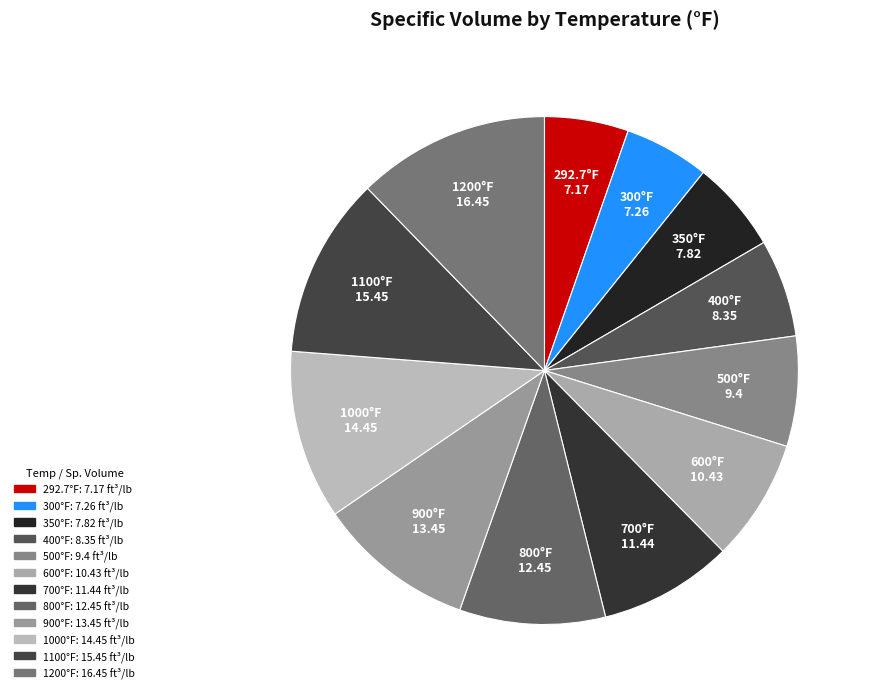

Which slice is the largest?

1200